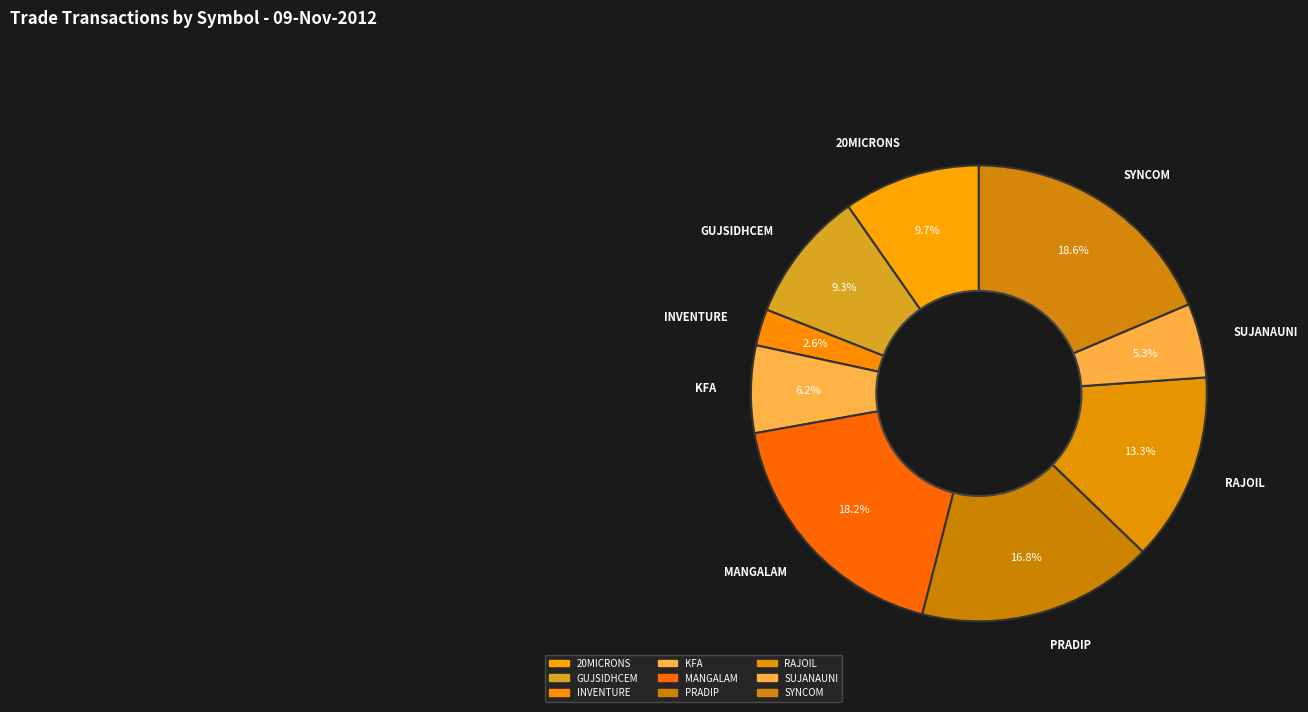

To the nearest percent, what is the average slice percentage?

11%